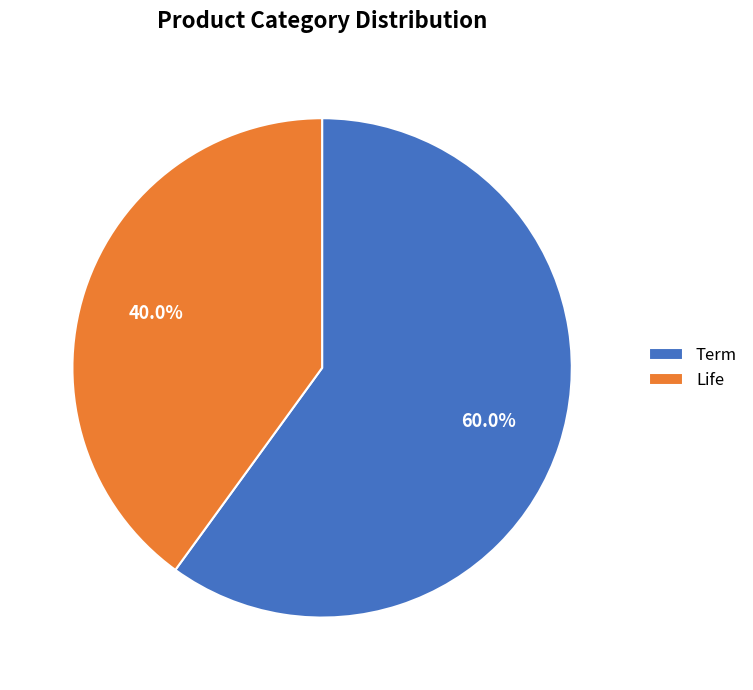

Is there a majority slice in this chart?

Yes